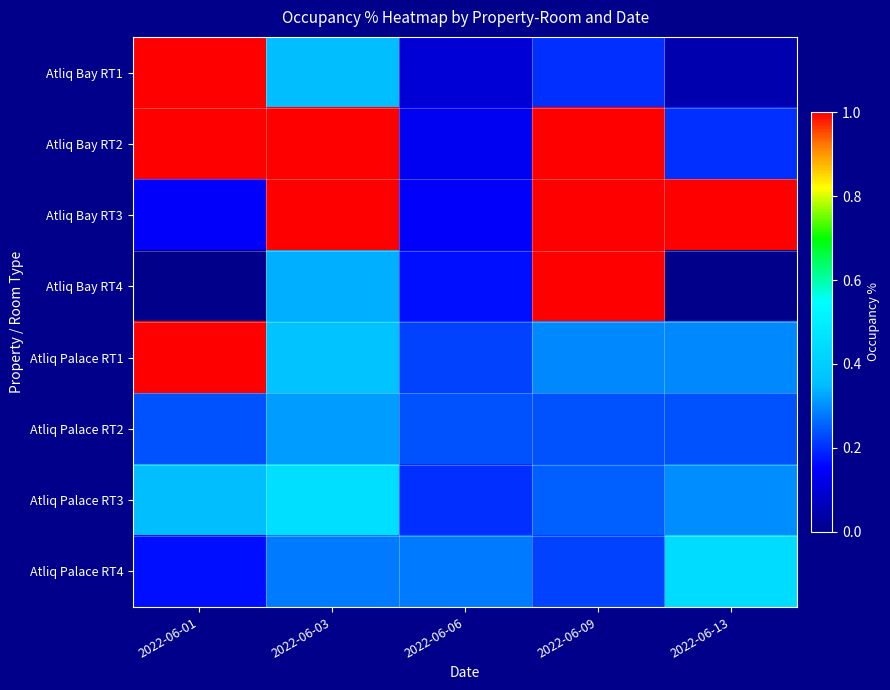

At how many categories does at least one series exceed 0?

5